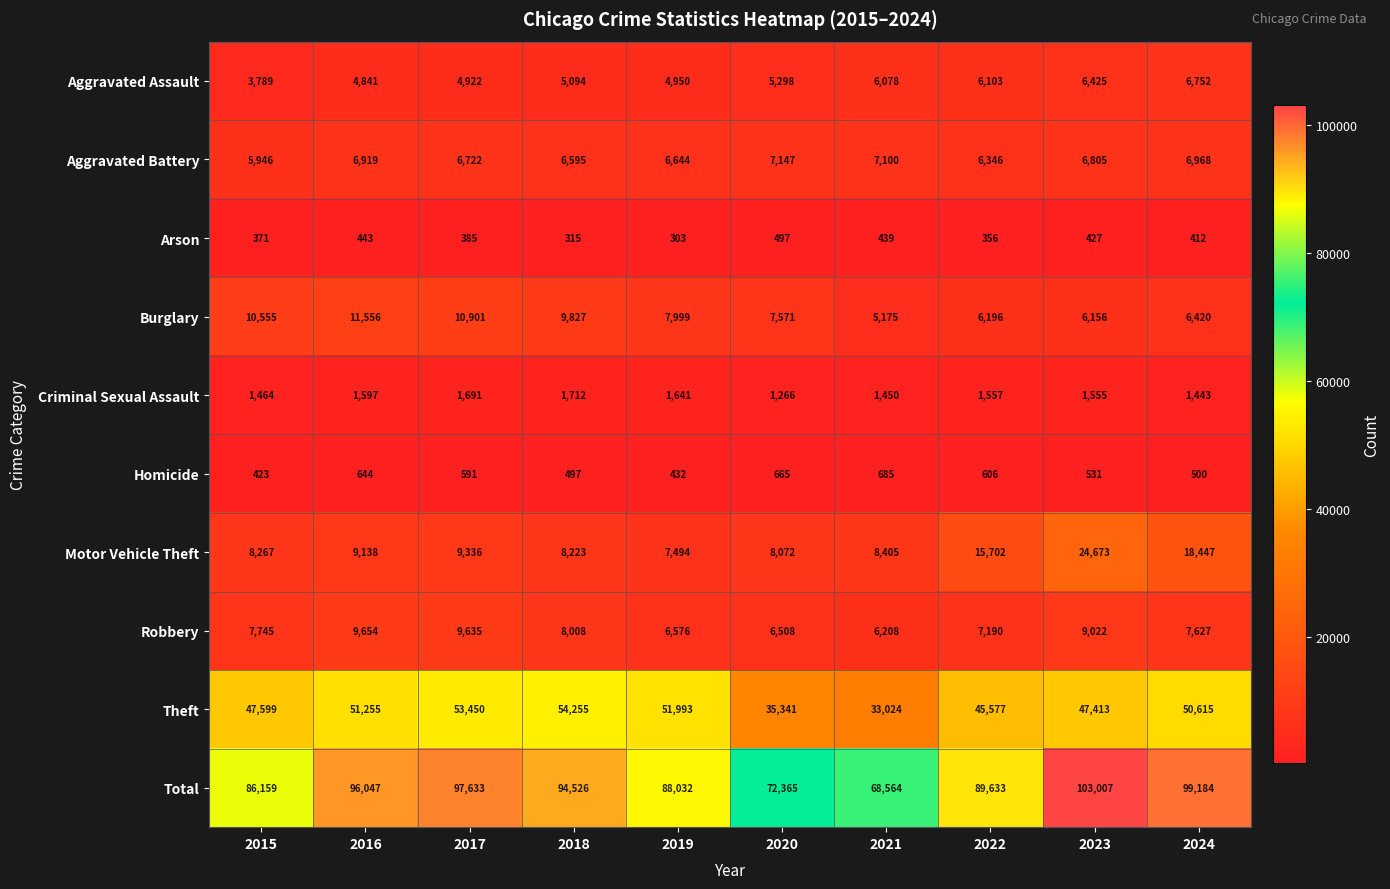

At how many categories does at least one series exceed 29163?

10